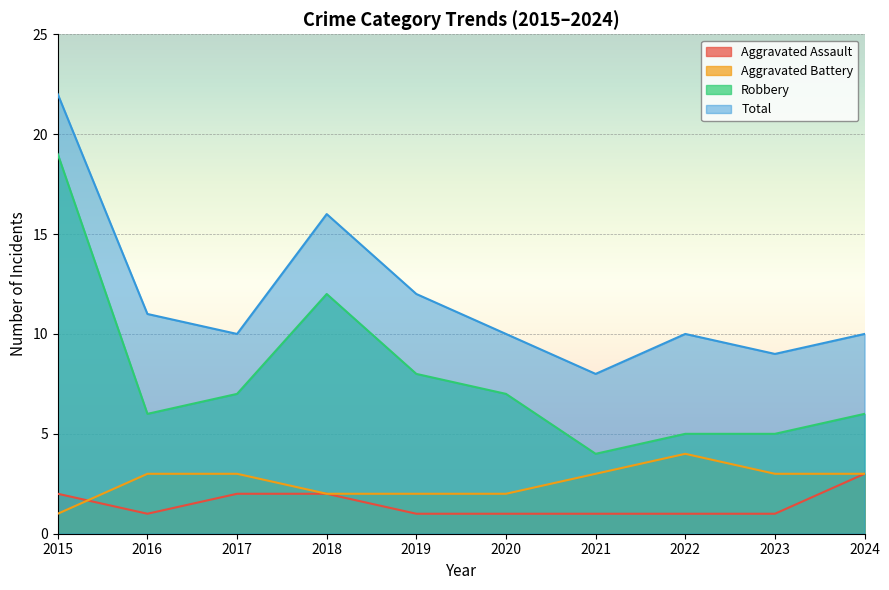

Reading left to right, what are all the values shown in this chart?

Aggravated Assault: 2	1	2	2	1	1	1	1	1	3
Aggravated Battery: 1	3	3	2	2	2	3	4	3	3
Robbery: 19	6	7	12	8	7	4	5	5	6
Total: 22	11	10	16	12	10	8	10	9	10